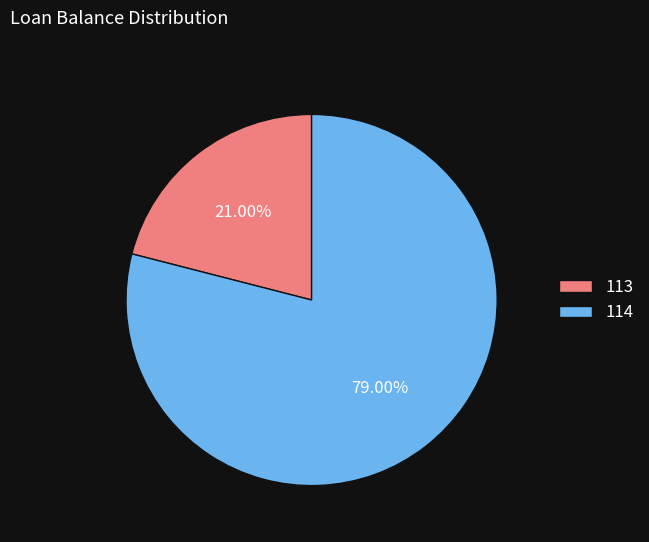

Is the sum of 114 and 113 greater than half?

Yes